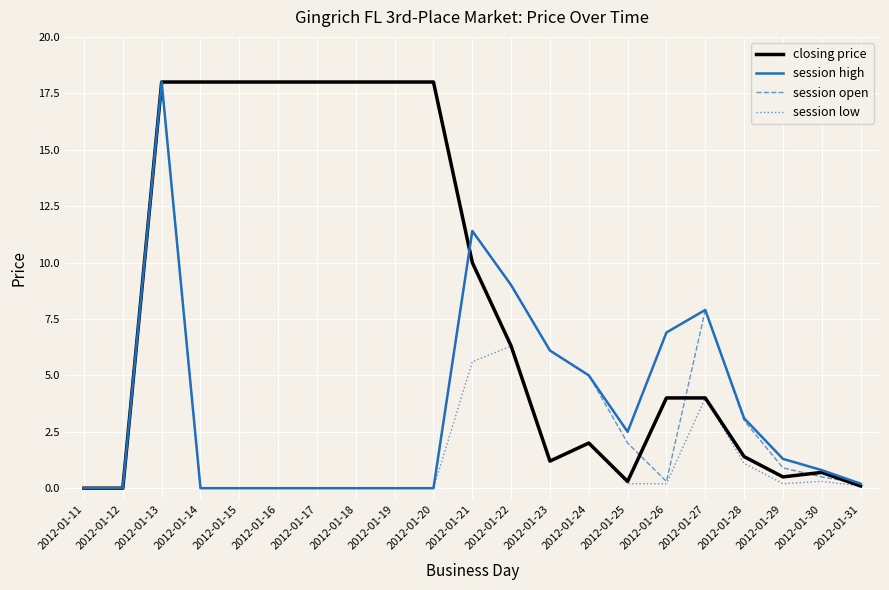

What is the average value of the closing price series?

8.3